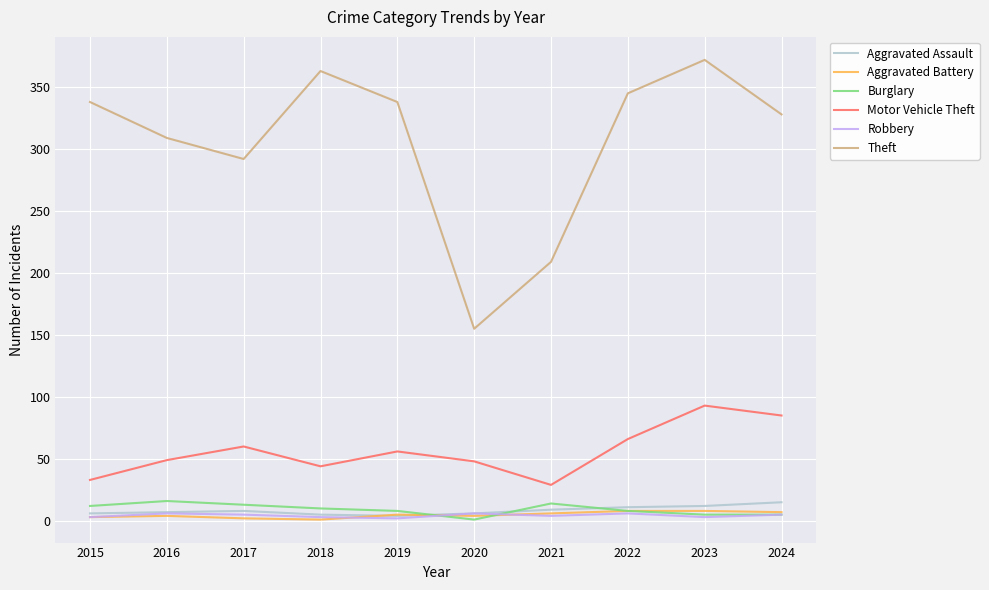

Which series has the largest range (max minus min)?

Theft